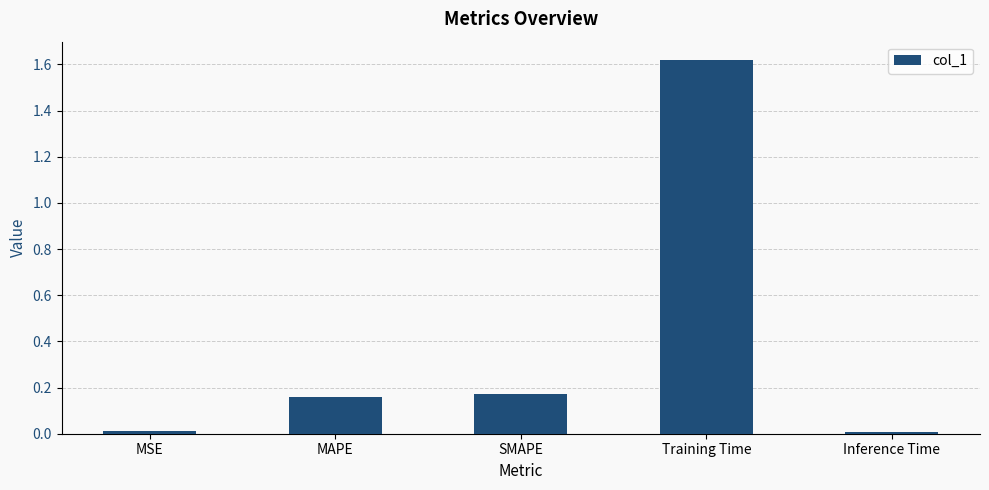

Which category has the highest value across all series?

Training Time